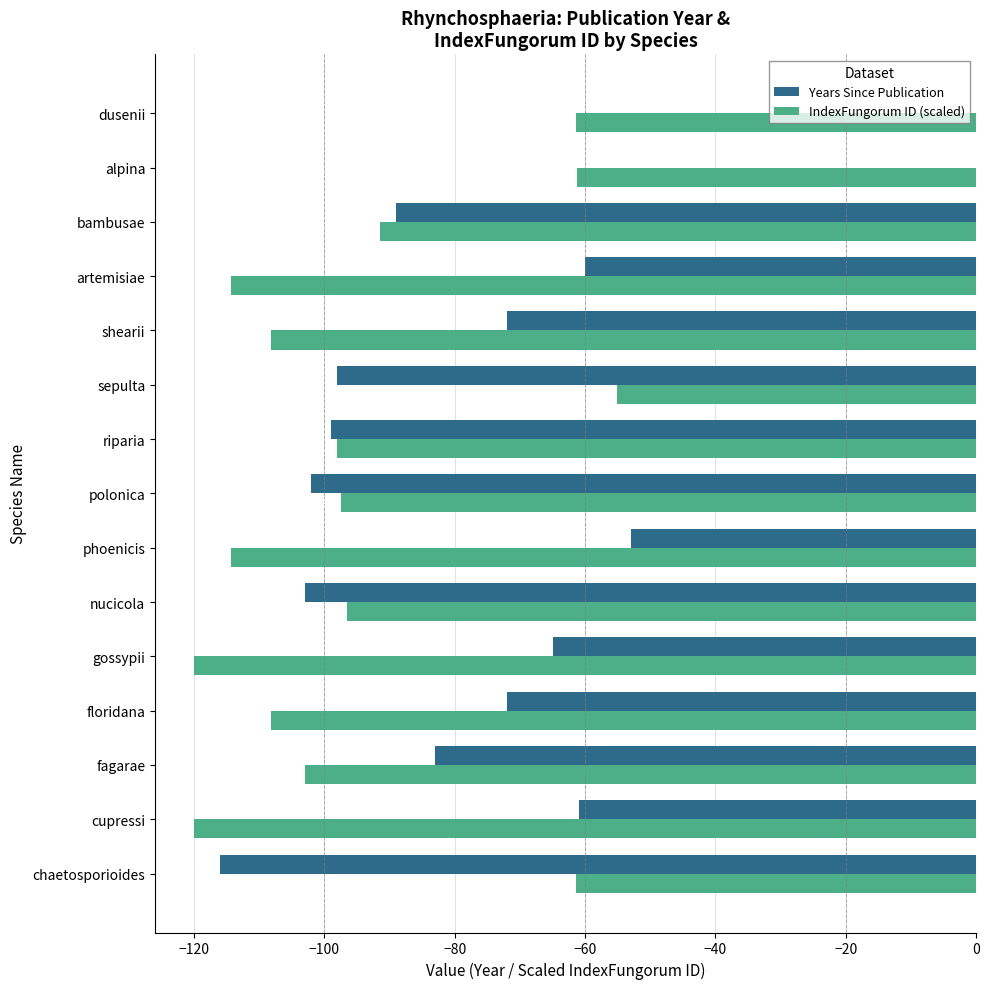

True or false: IndexFungorum ID (scaled) has a value of -96.6 at nucicola.

True